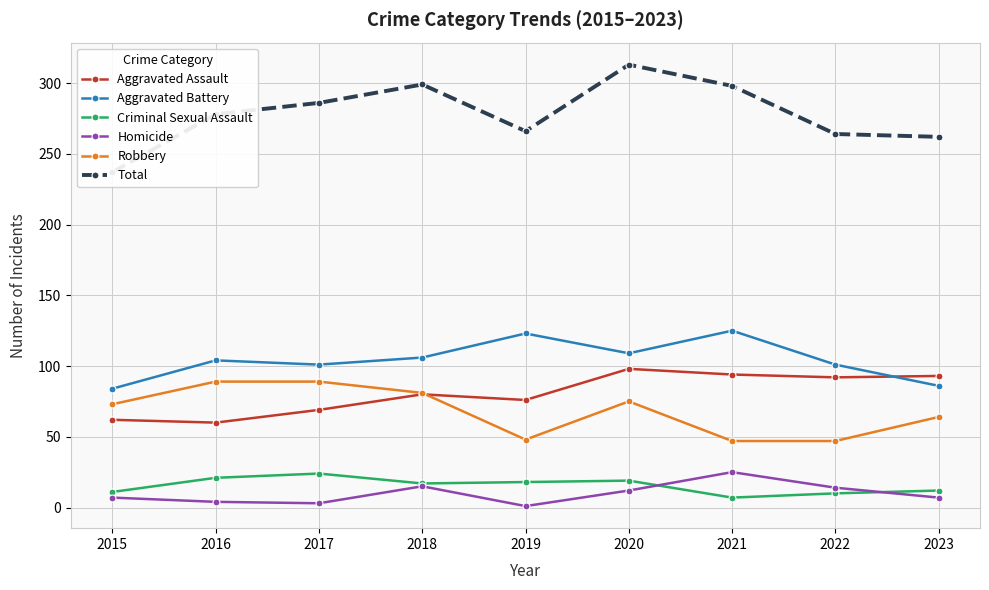

At which label does Aggravated Battery reach its peak?

2021